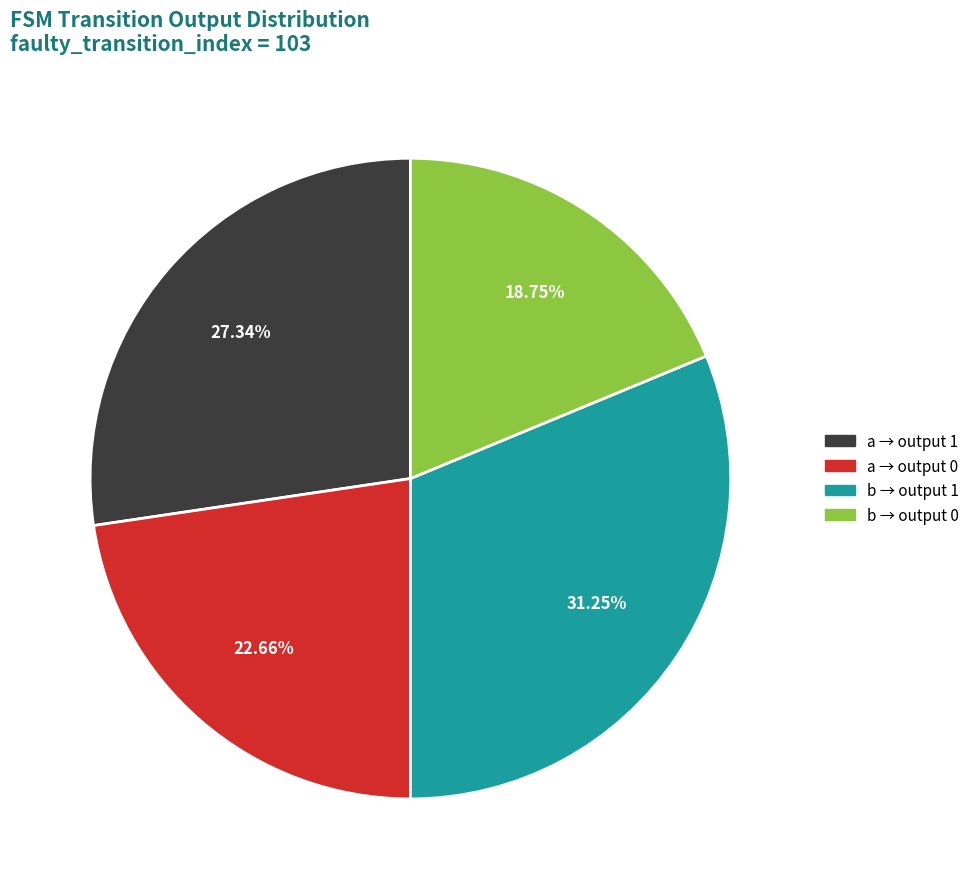

Is the sum of b → output 1 and a → output 1 greater than half?

Yes